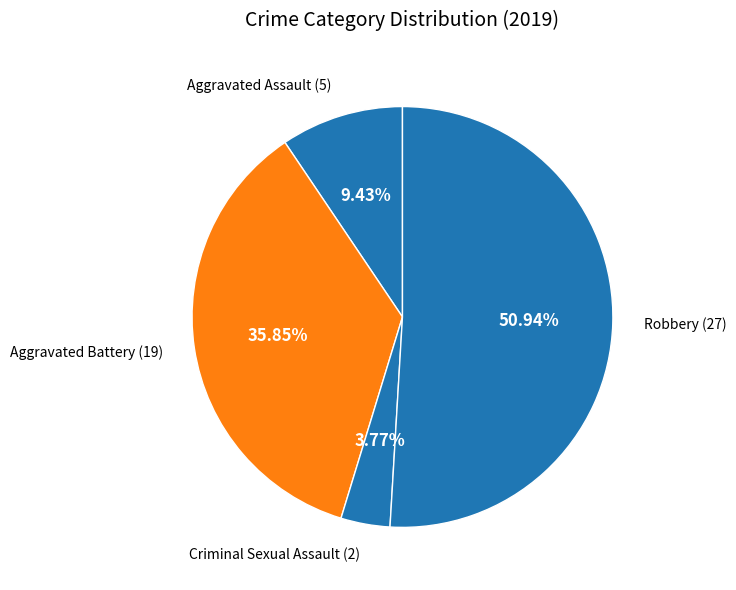

How many segments does this pie chart have?

4